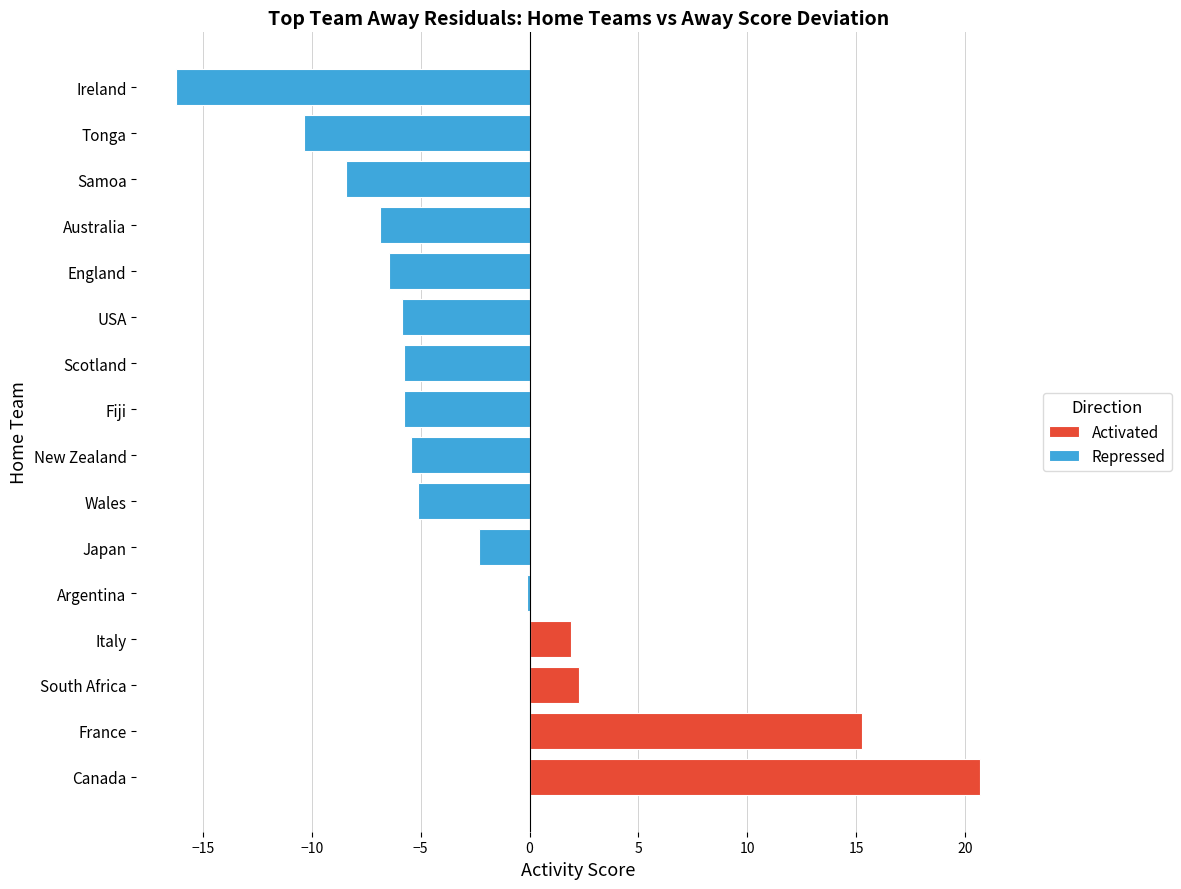

List the series in order of their peak value, lowest first.

Repressed, Activated